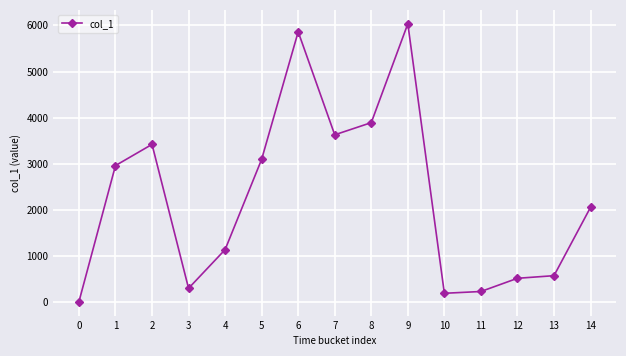

The value at 12 is 520.0. True or false?

True